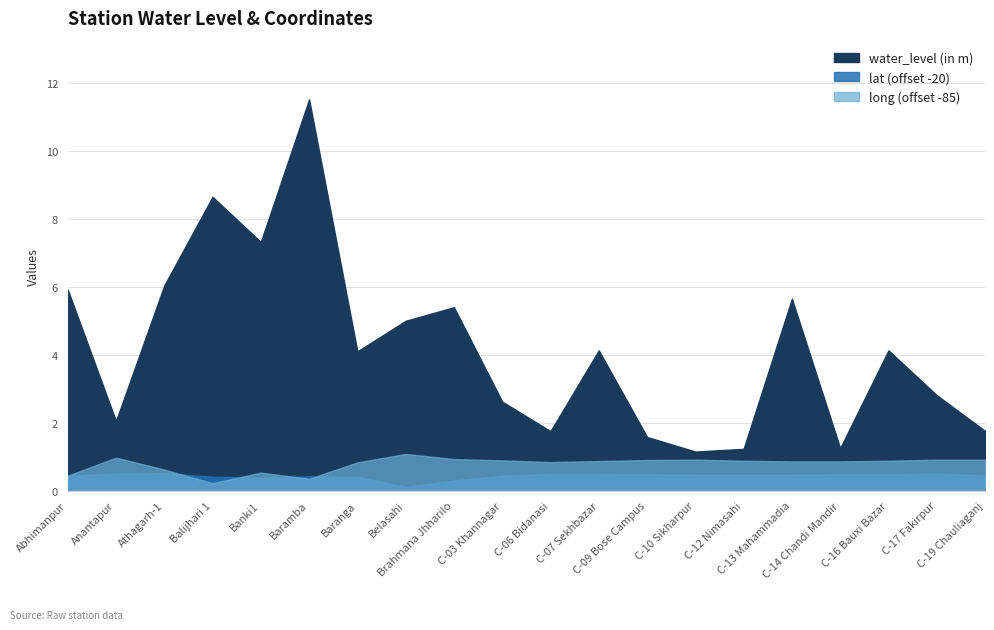

Where does the water_level (in m) series first go above 4?

Abhimanpur